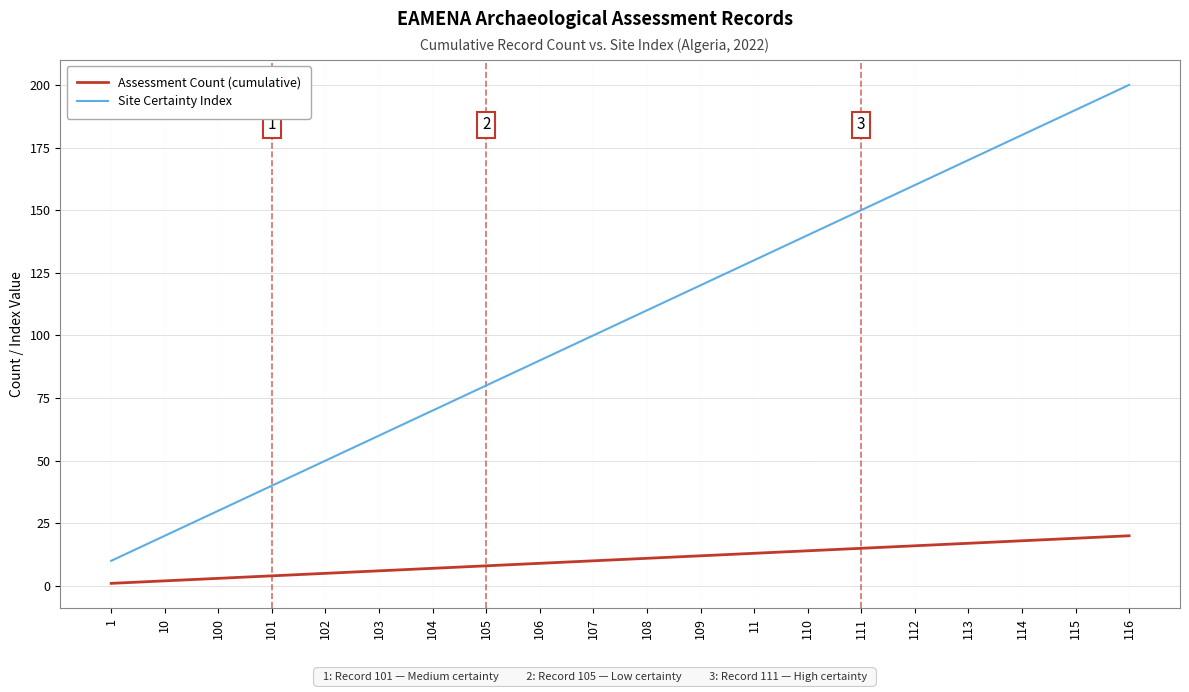

The value of Assessment Count (cumulative) at 107 is 10. True or false?

True